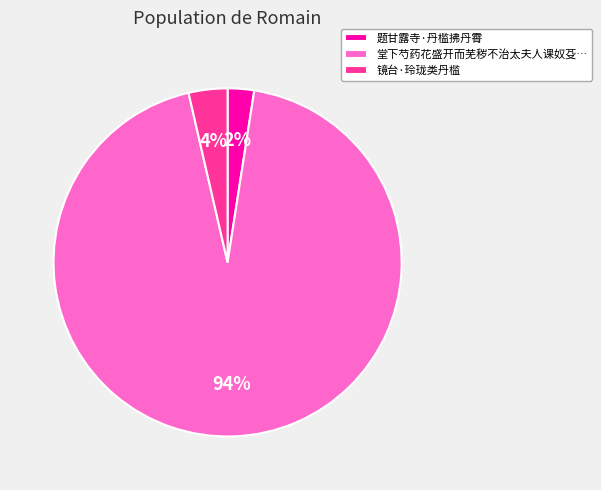

How many slices are in this pie chart?

3